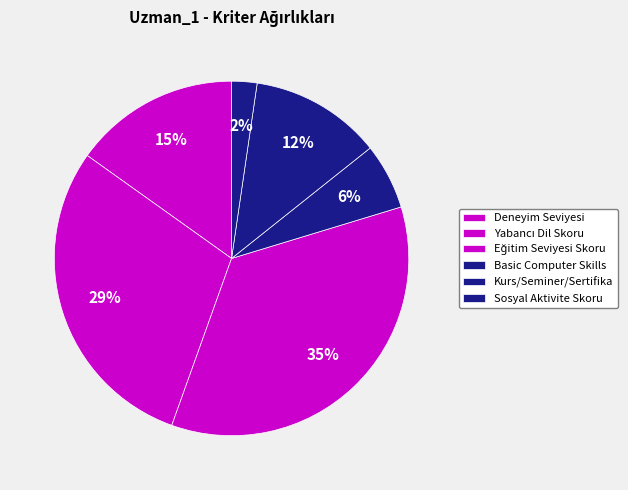

How many segments does this pie chart have?

6